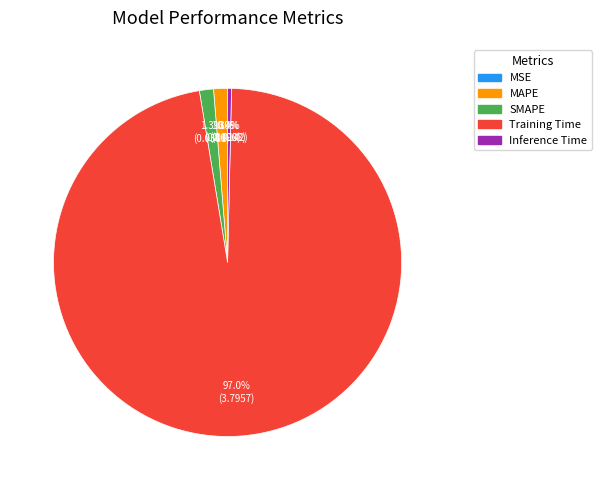

What is the largest slice in the pie chart?

Training Time